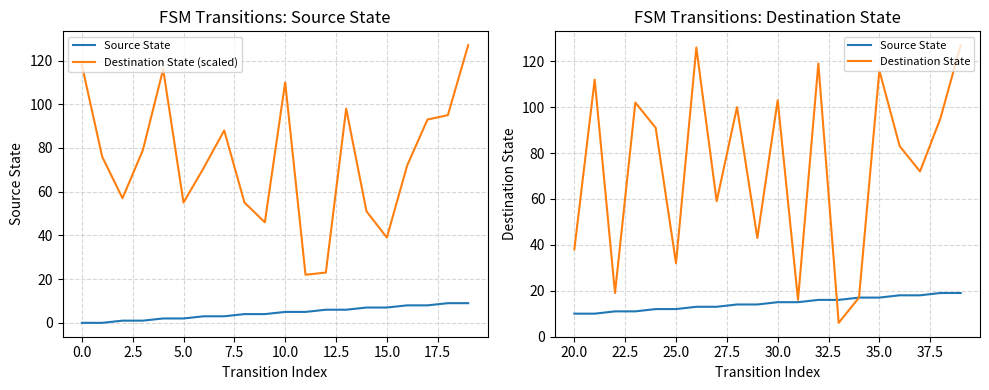

What is the average value of the Destination State series?

74